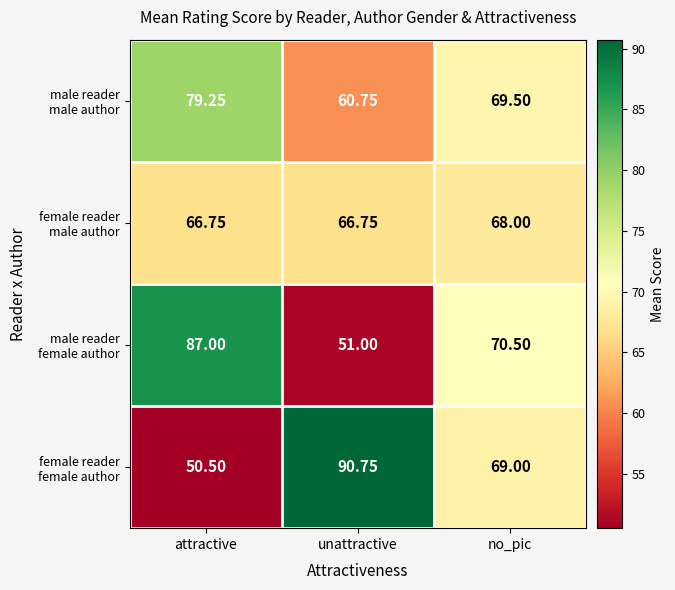

Which category has the highest value across all series?

unattractive